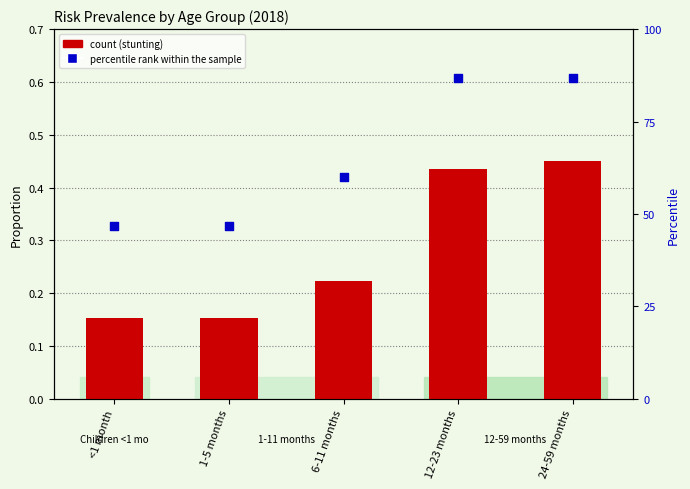

At how many categories does at least one series exceed 80?

2